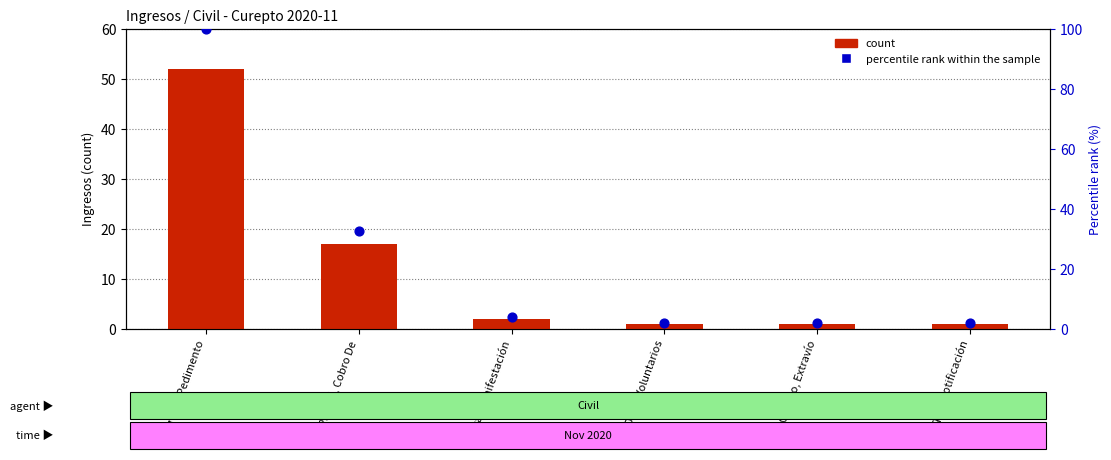

What is the total value across all series at Otros Voluntarios?

2.9